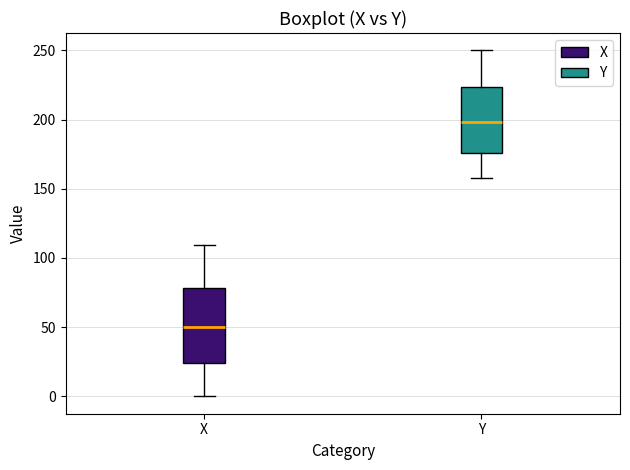

Which box is the tallest, from its lower edge to its upper edge?

X